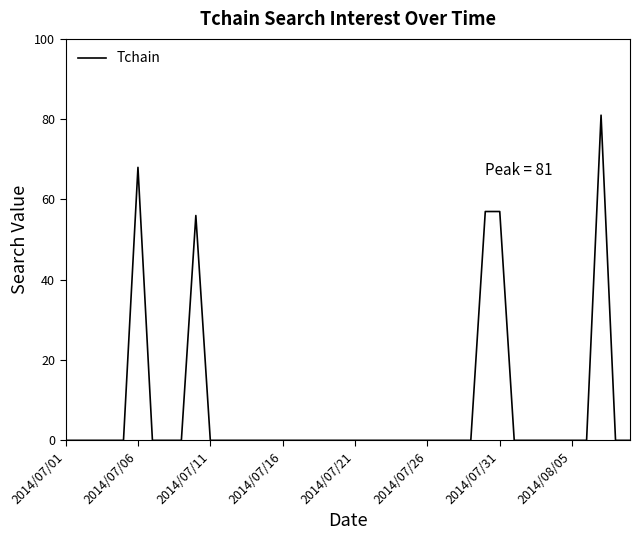

What is the greatest value displayed?

81